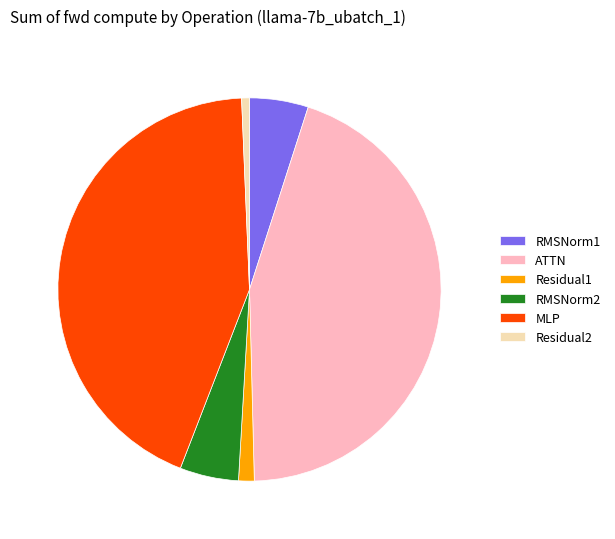

Approximately how many times larger is the value at MLP compared to Residual1?

32.9